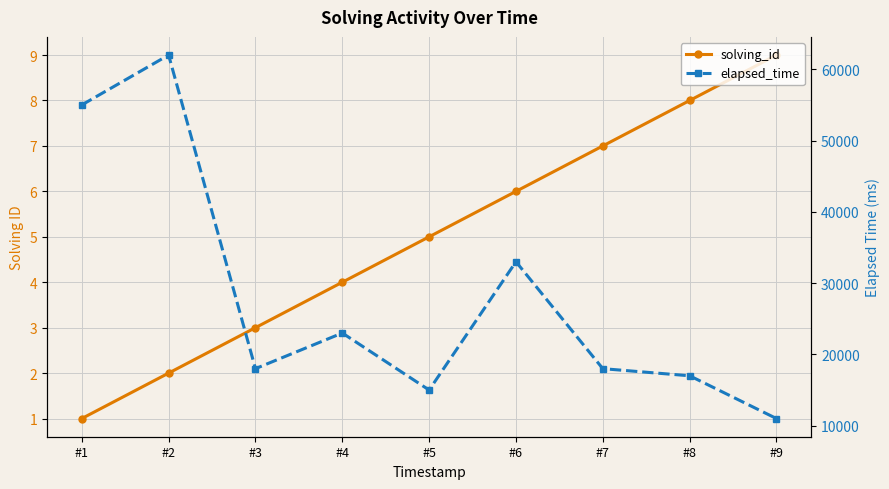

What is the value of the solving_id point at the 9th from the left?

9